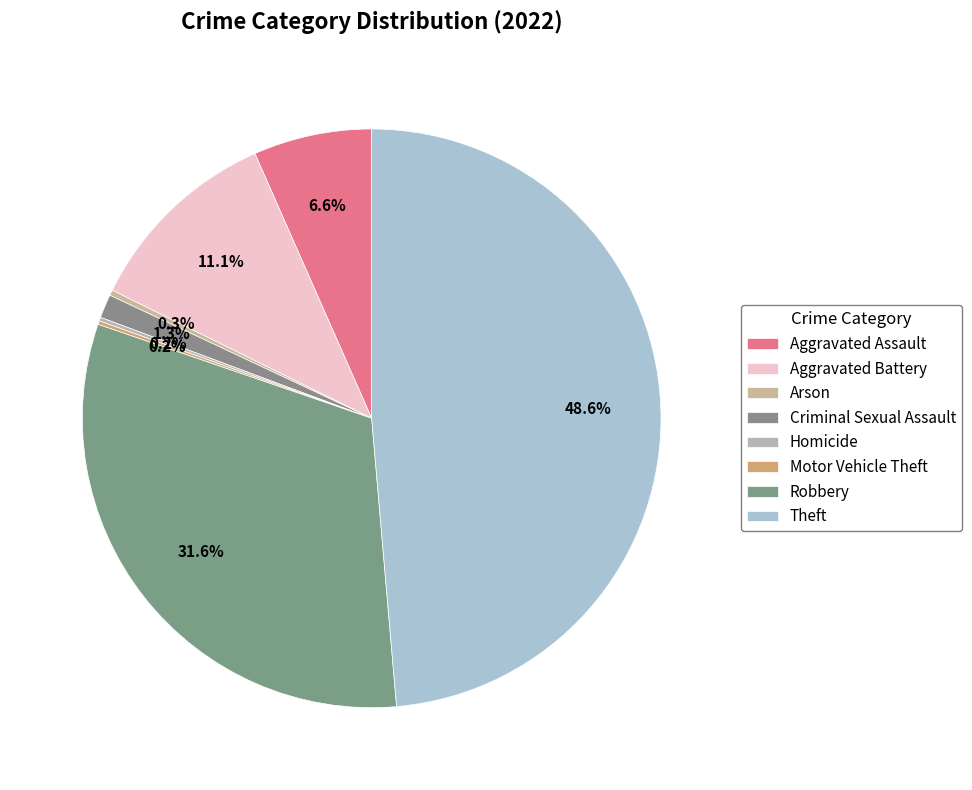

Count the number of slices in the pie.

8